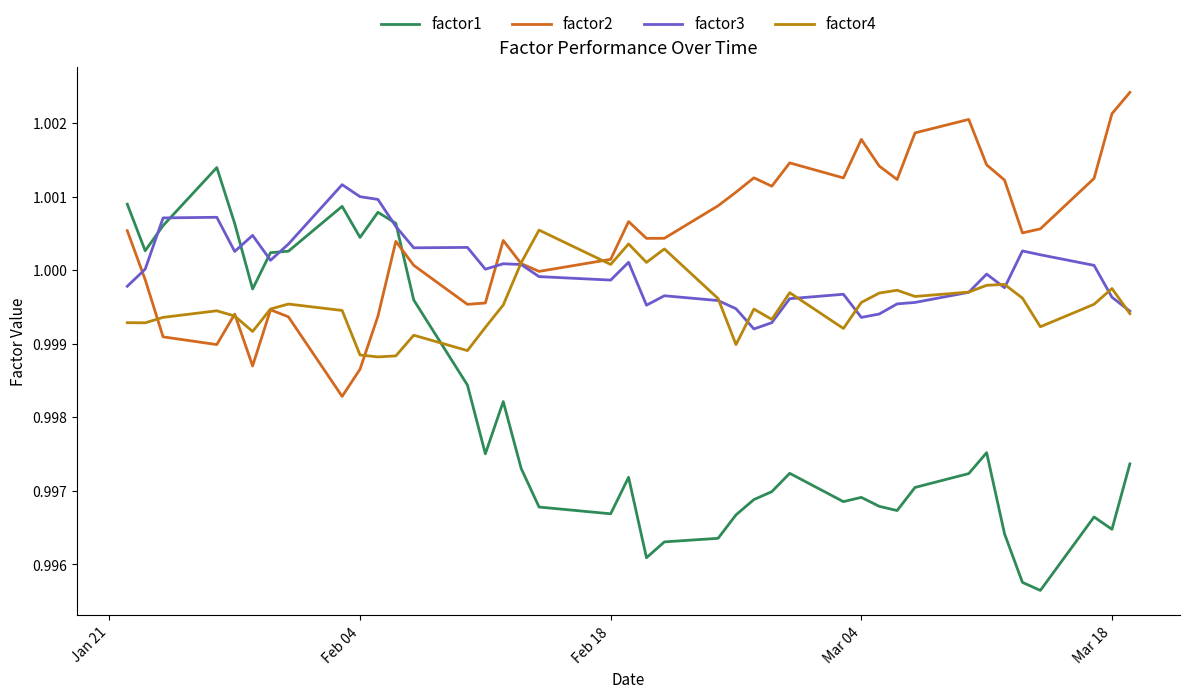

At how many categories does at least one series exceed 0?

40